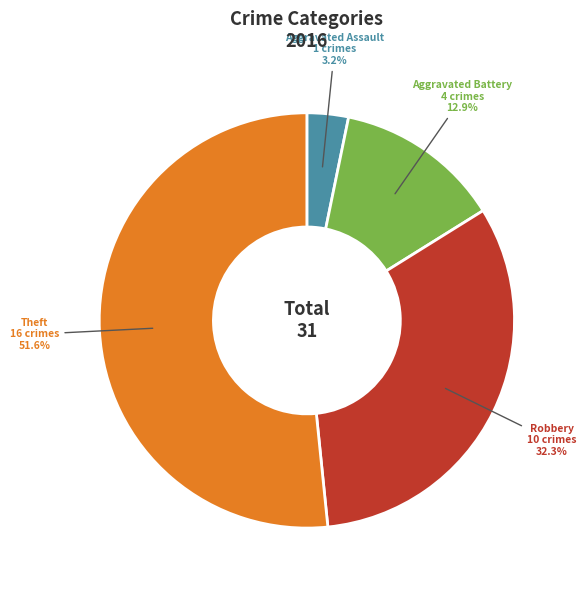

True or false: Aggravated Battery accounts for 6% of the total.

False